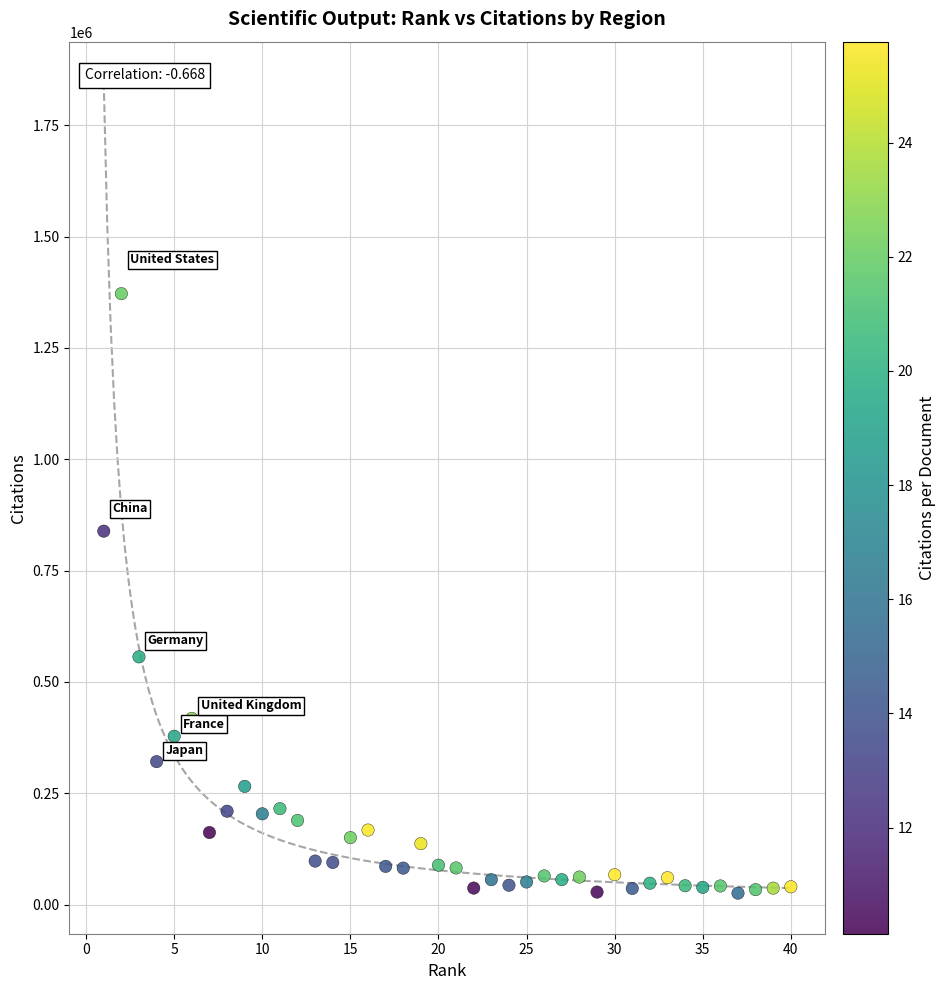

What is the range of X values (max minus min)?

39